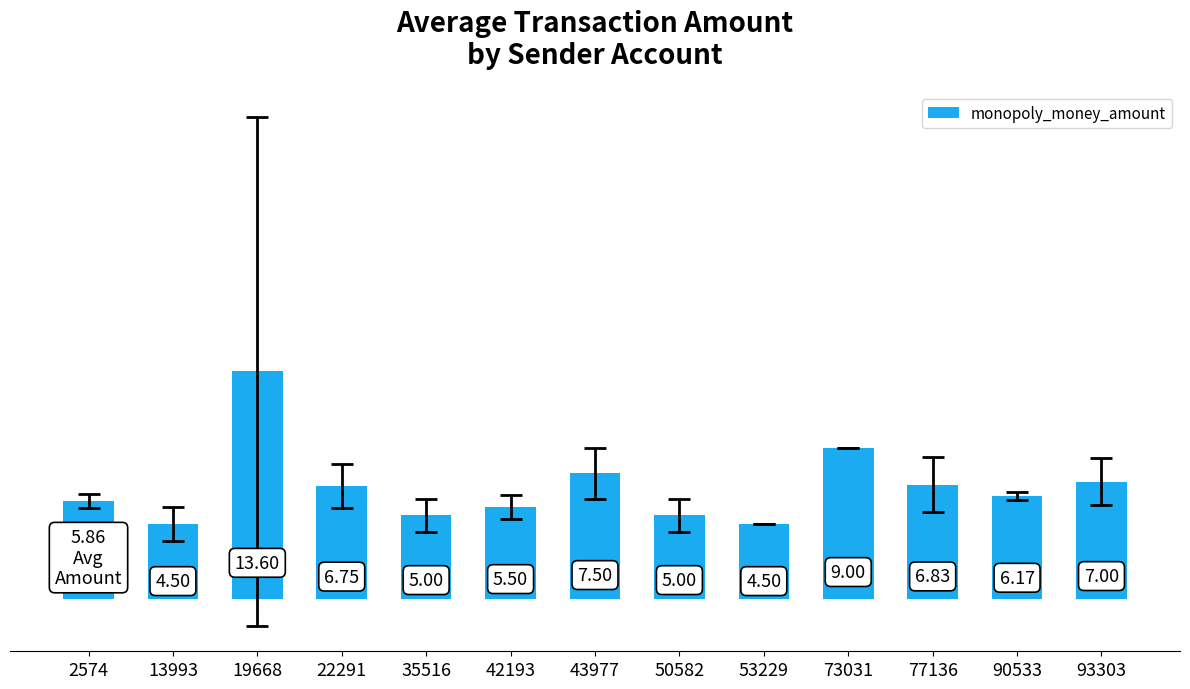

Which category has the highest value across all series?

19668